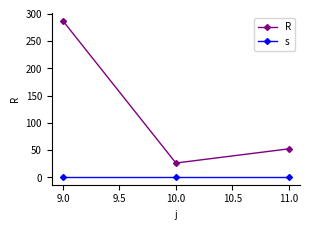

The R series shows 135.3 at 9.0. True or false?

False